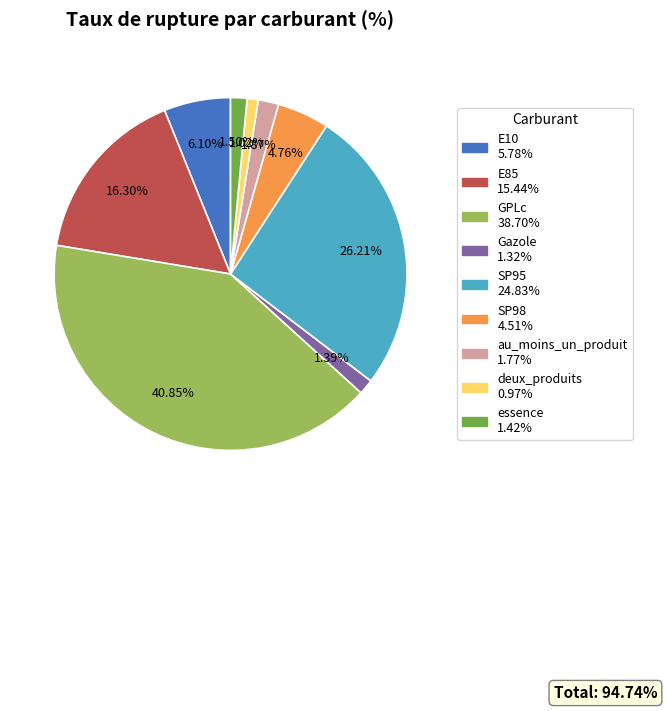

What is the ratio of the value at Gazole to the value at E85?

0.1